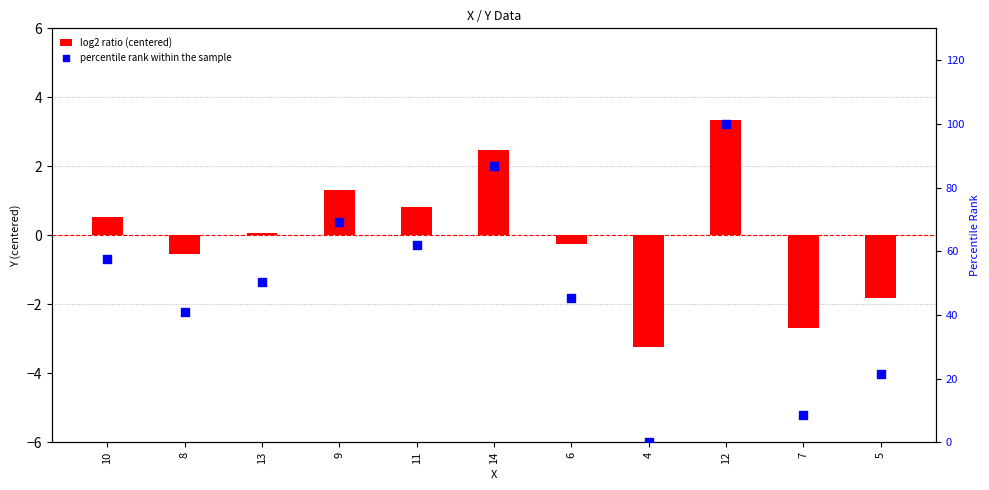

What are all the series names shown in the legend?

log2 ratio (centered), percentile rank within the sample